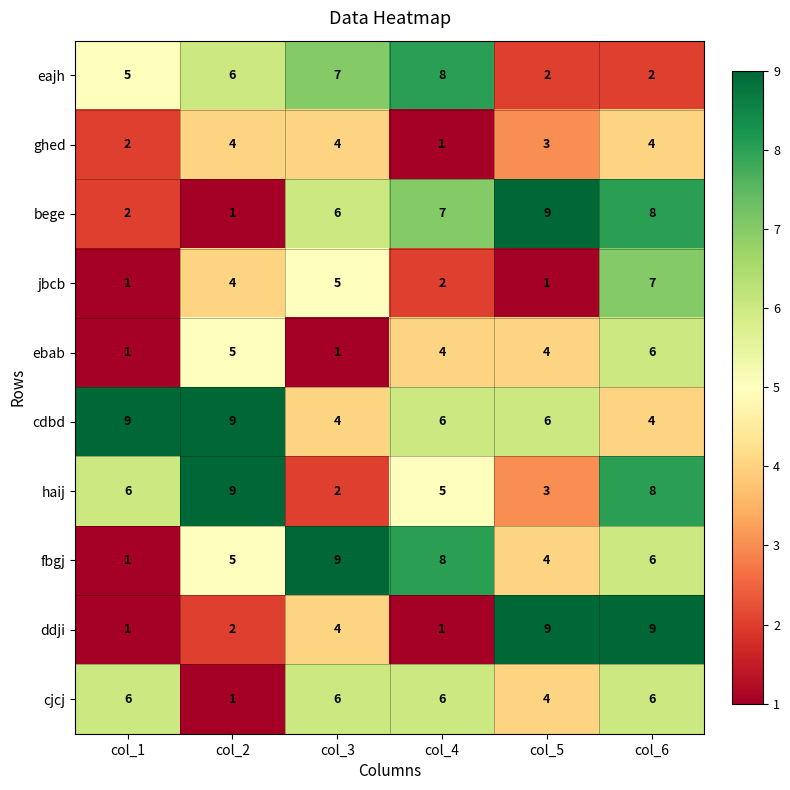

What is the average value of the cdbd series?

6